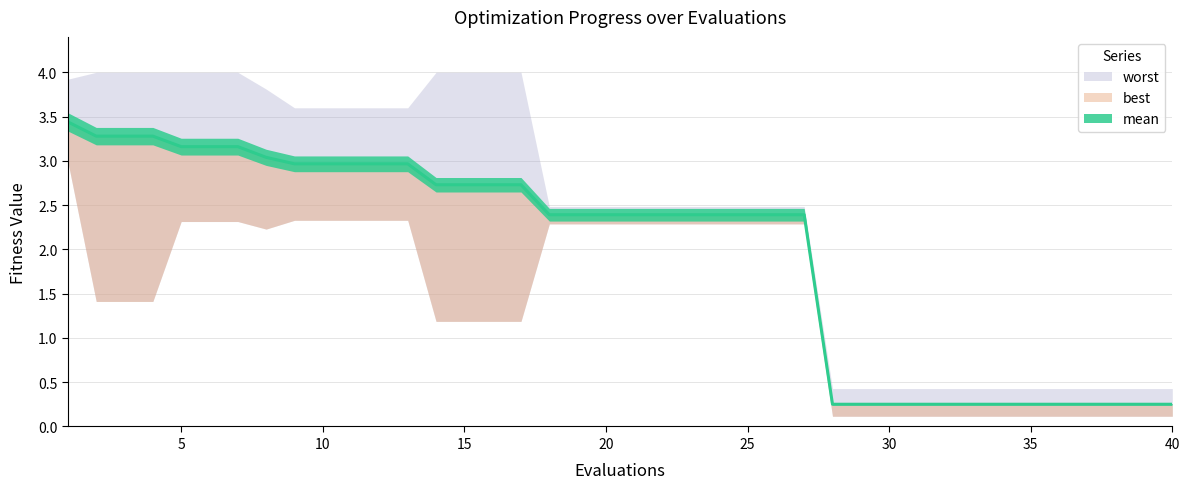

True or false: best and mean intersect in this chart.

False